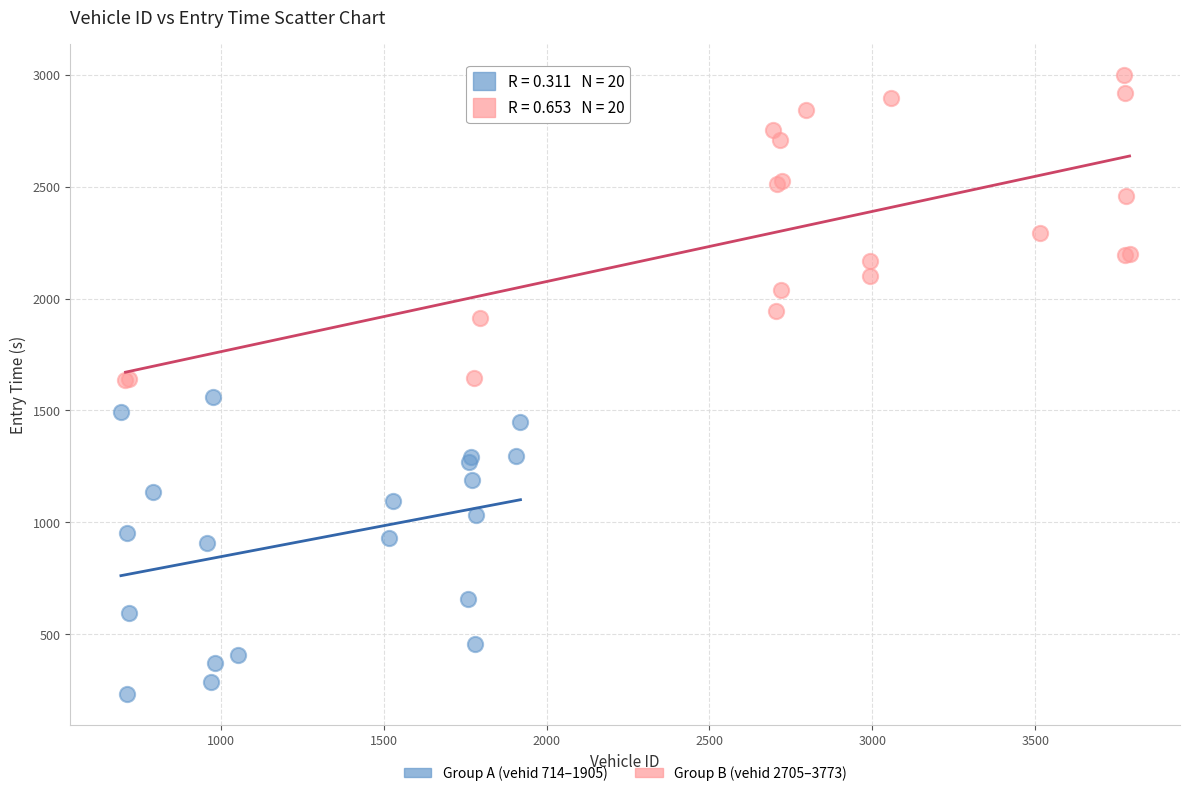

Which series has the largest Y range (max minus min)?

Group B (vehid 2705–3773)